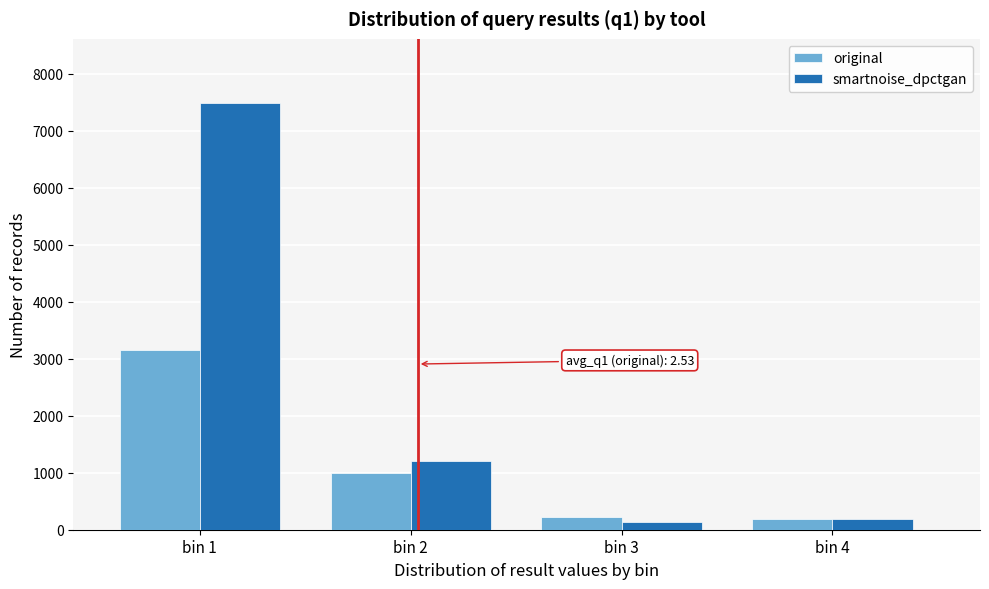

Reading left to right, transcribe all the data shown in this chart.

original: bin 1=3160	bin 2=996	bin 3=225	bin 4=181
smartnoise_dpctgan: bin 1=7490	bin 2=1199	bin 3=130	bin 4=181